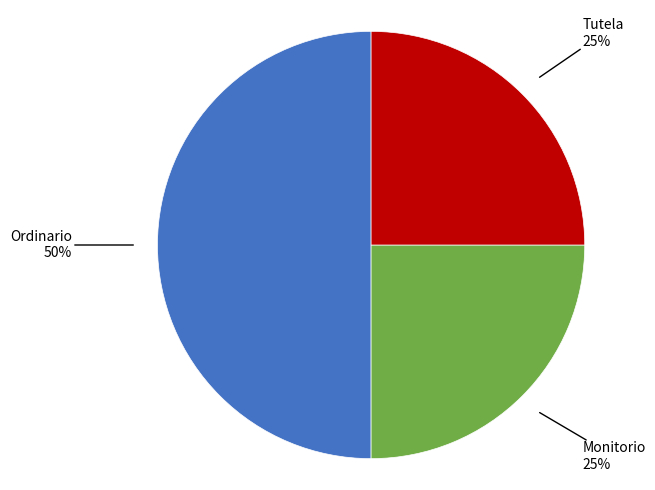

Count the number of slices in the pie.

3